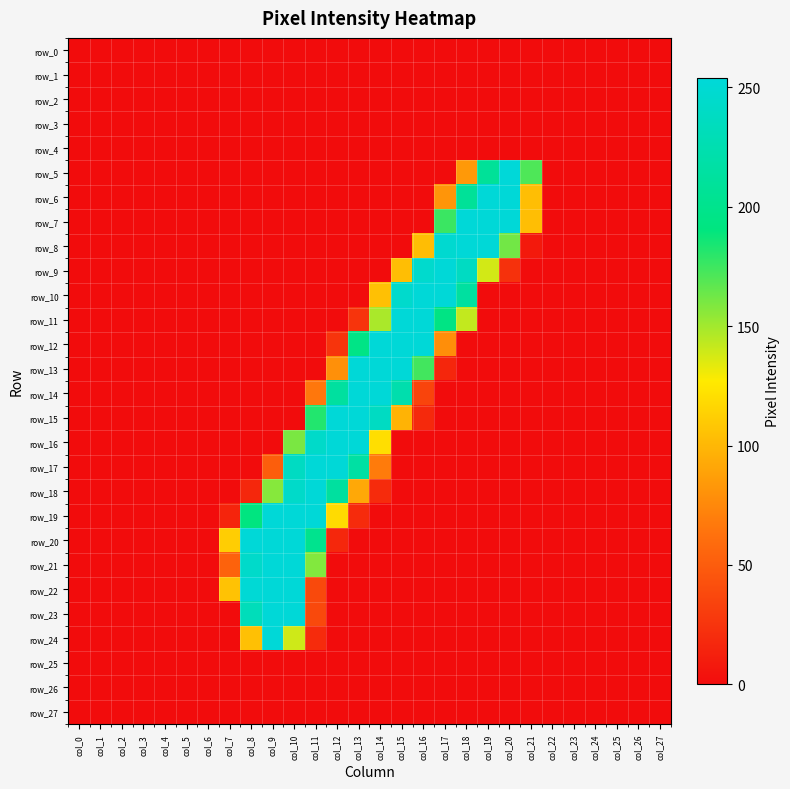

At which category does the chart reach its minimum across all series?

col_0